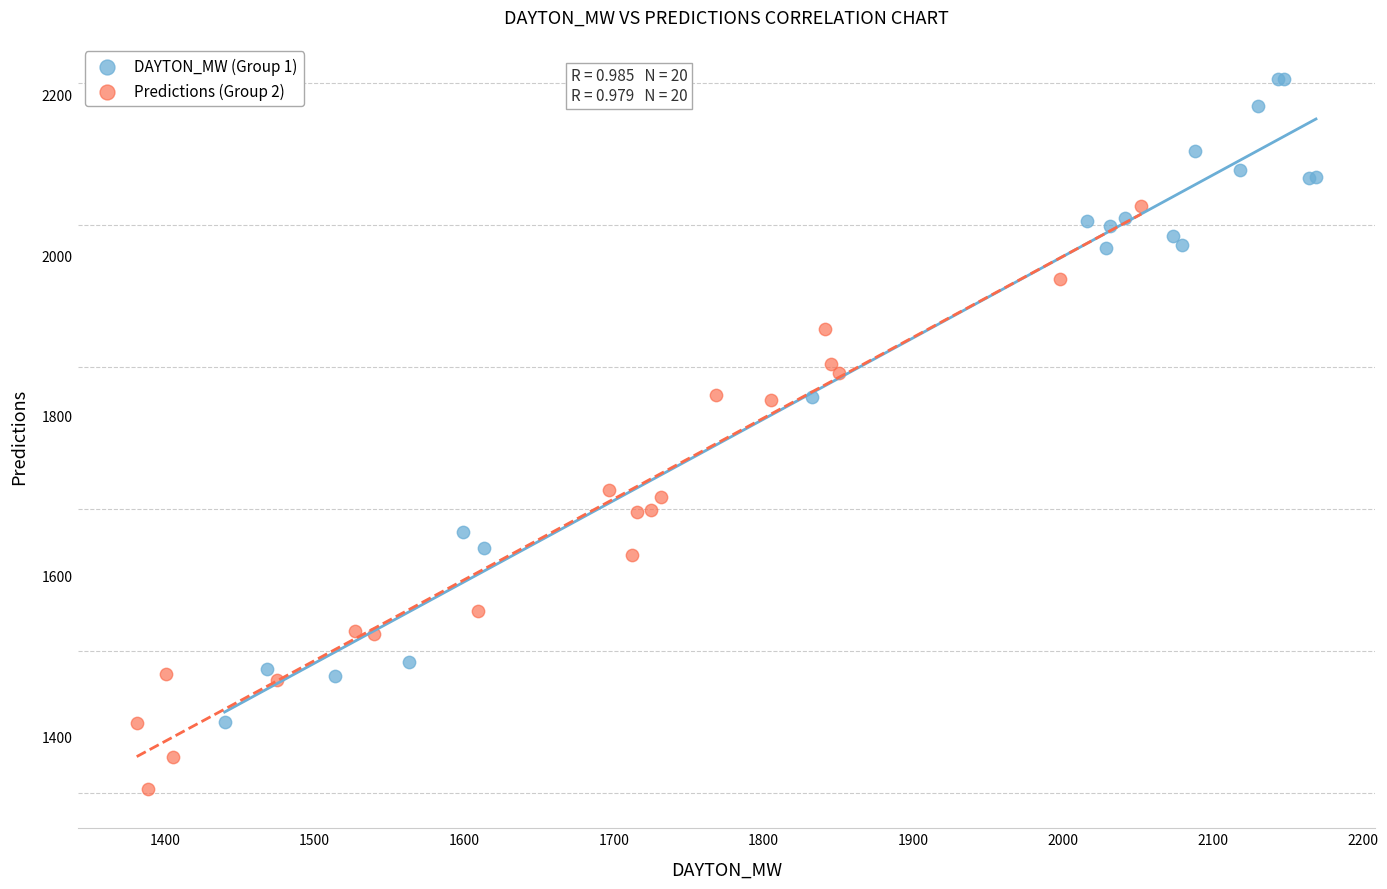

Which series reaches the minimum Y coordinate?

Predictions (Group 2)